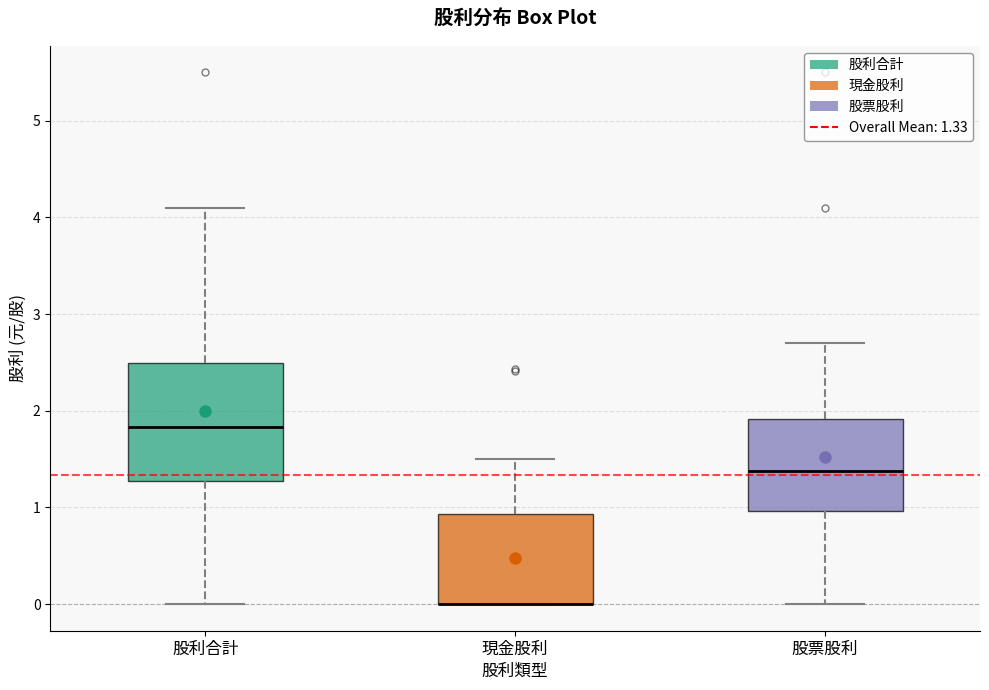

Reading left to right, read every box against the y-axis: the position of its median line, the range the box covers, and the ends of its whiskers. The values are not printed on the chart, so give them approximately, as read against the axis.

股利合計: median 1.8, box 1.3 to 2.5, whiskers 0.0 to 4.1
現金股利: median 0.0 (drawn on the box's lower edge), box 0.0 to 0.9, whiskers 0.0 to 1.5
股票股利: median 1.4, box 1.0 to 1.9, whiskers 0.0 to 2.7